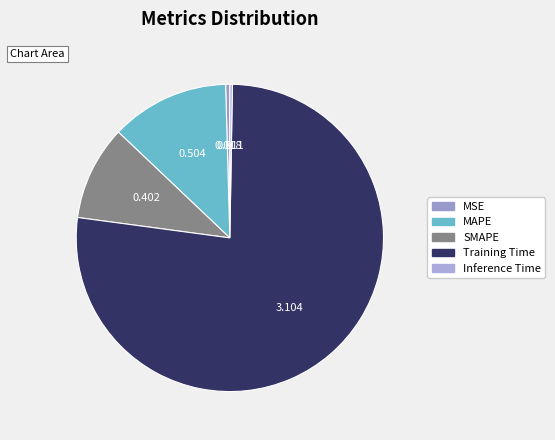

Is the sum of Inference Time and MAPE greater than half?

No